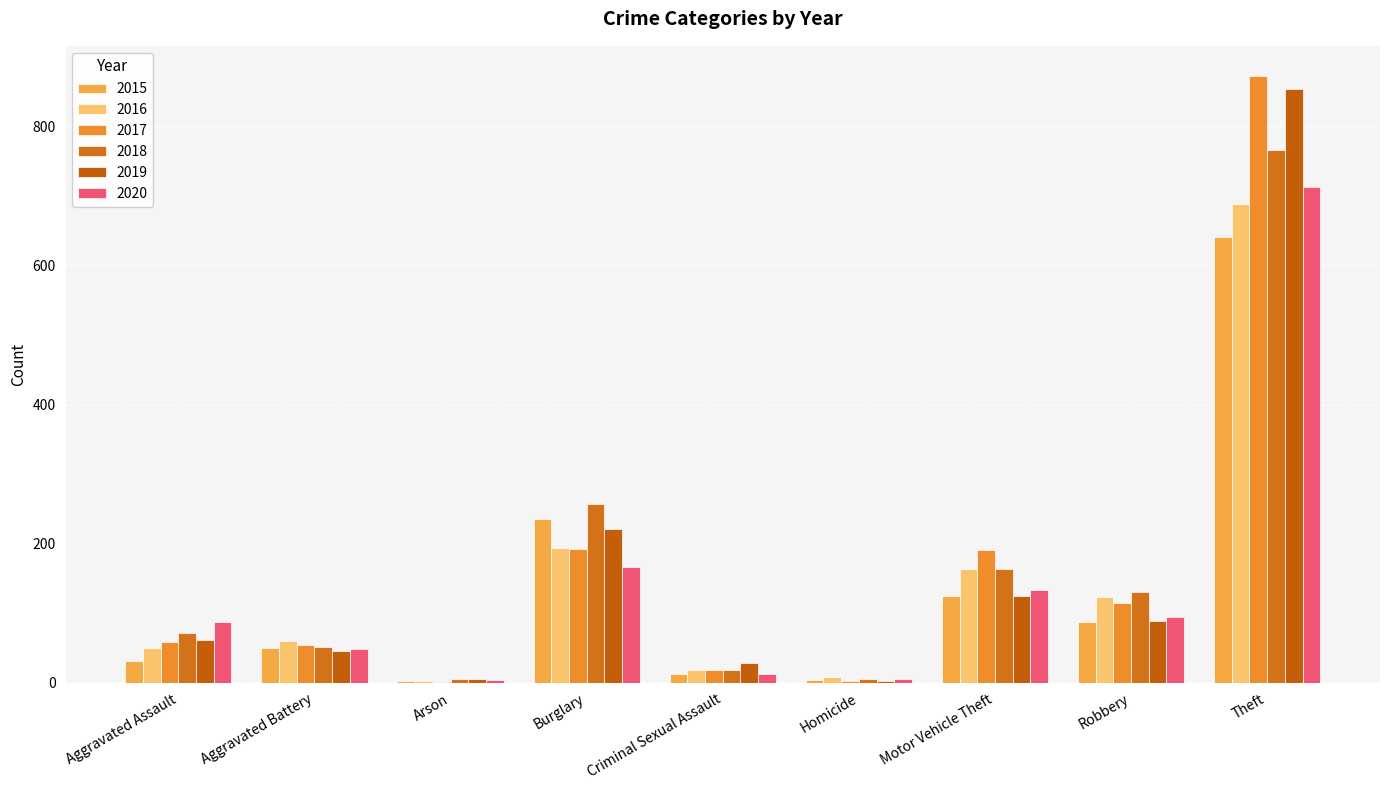

How many groups of bars are there?

9